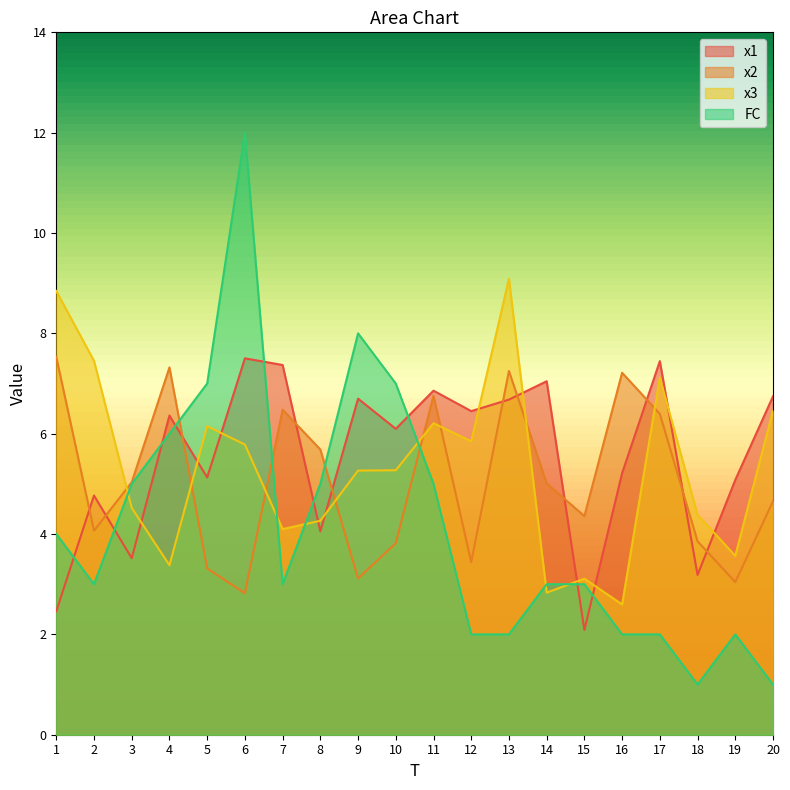

How many lines are shown in the chart?

4